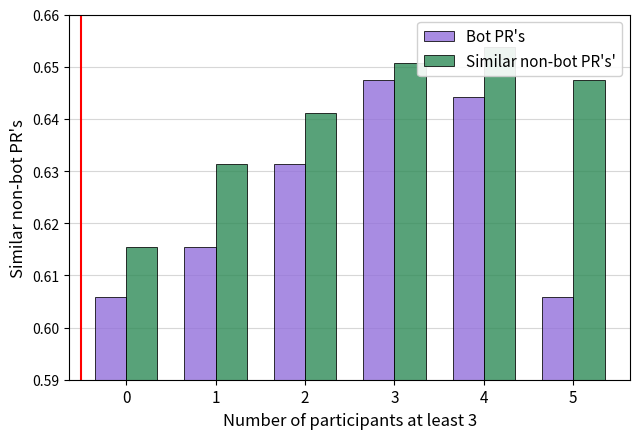

At which category is the sum across all series the highest?

3